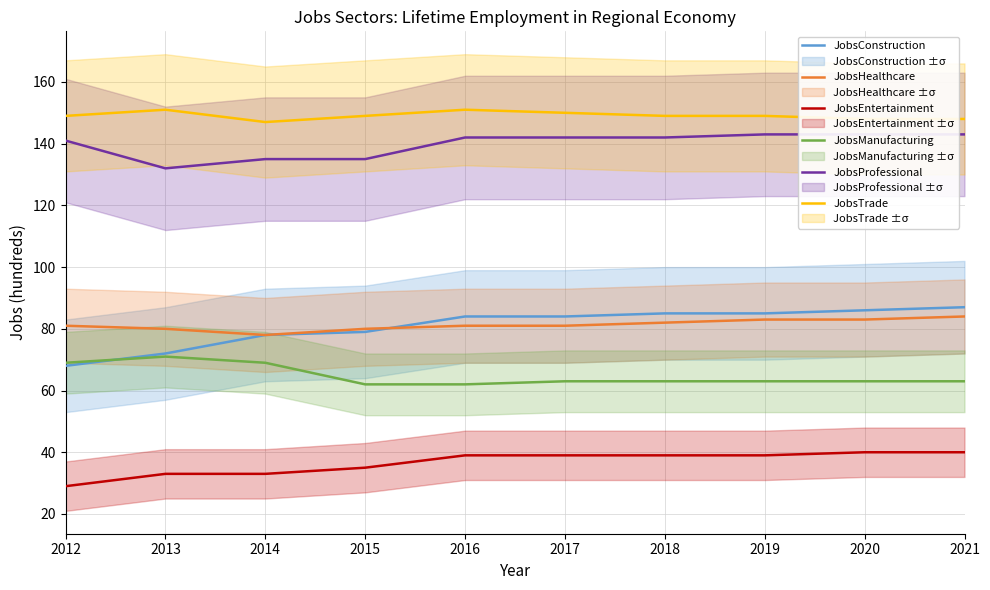

What is the approximate value of JobsEntertainment at 2019, to the nearest 10?

40